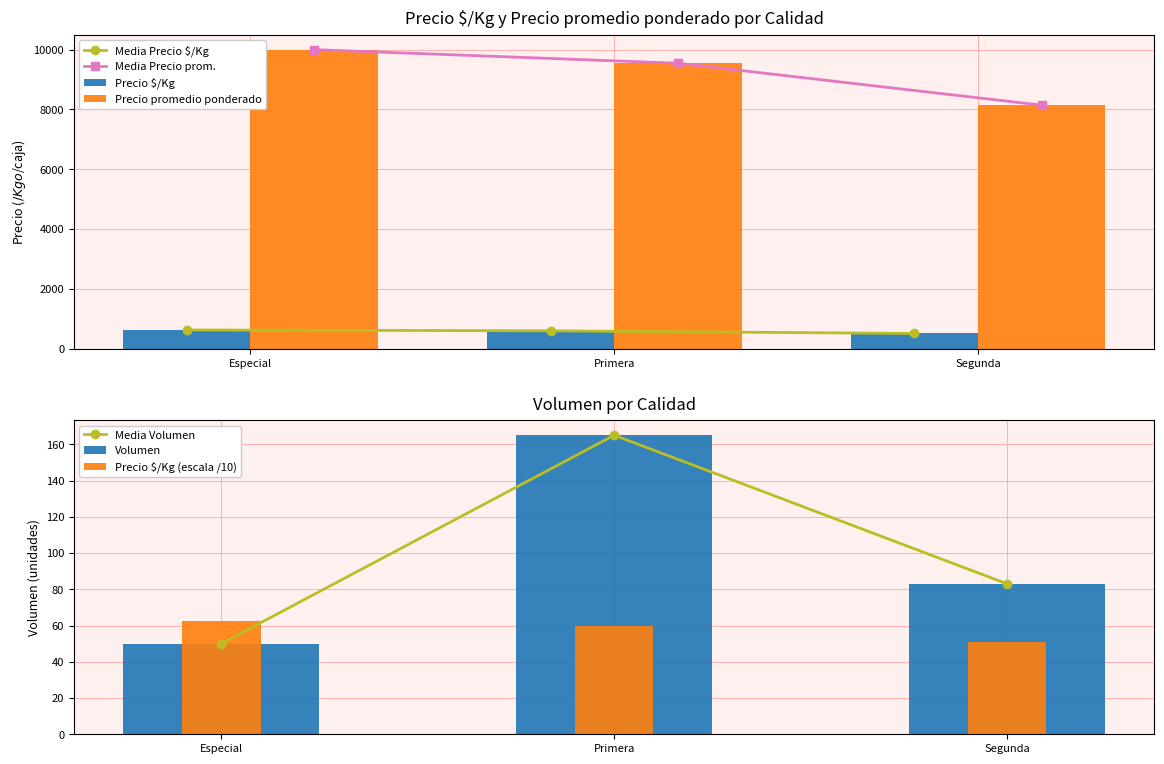

At which label does Volumen first exceed 100?

Primera